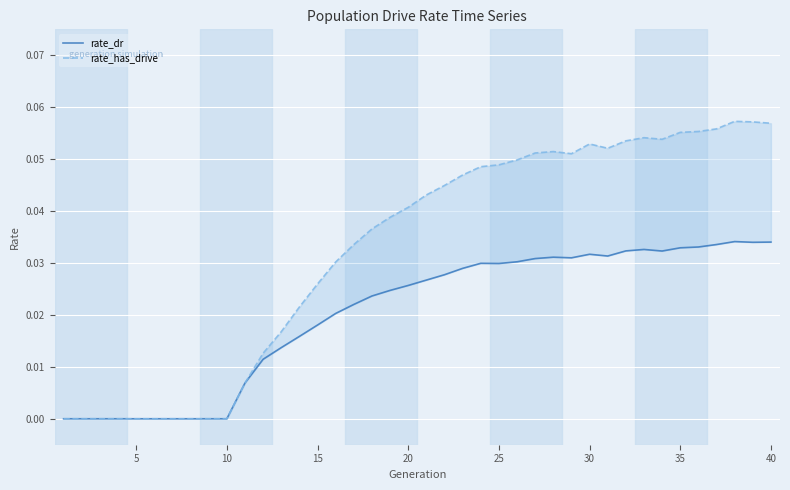

Does the chart display data point markers on the line(s)?

No